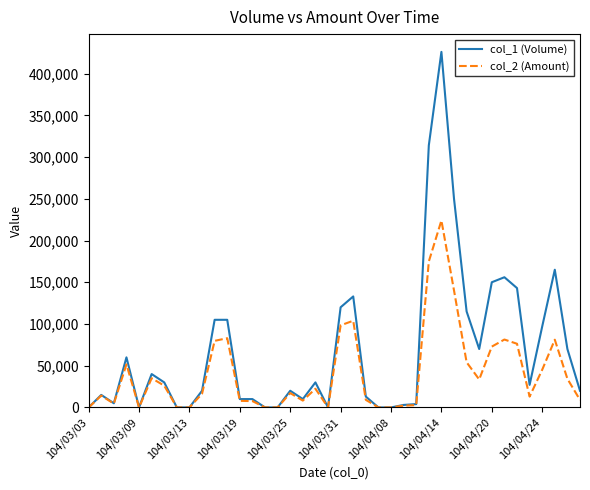

Which series has the largest range (max minus min)?

col_1 (Volume)